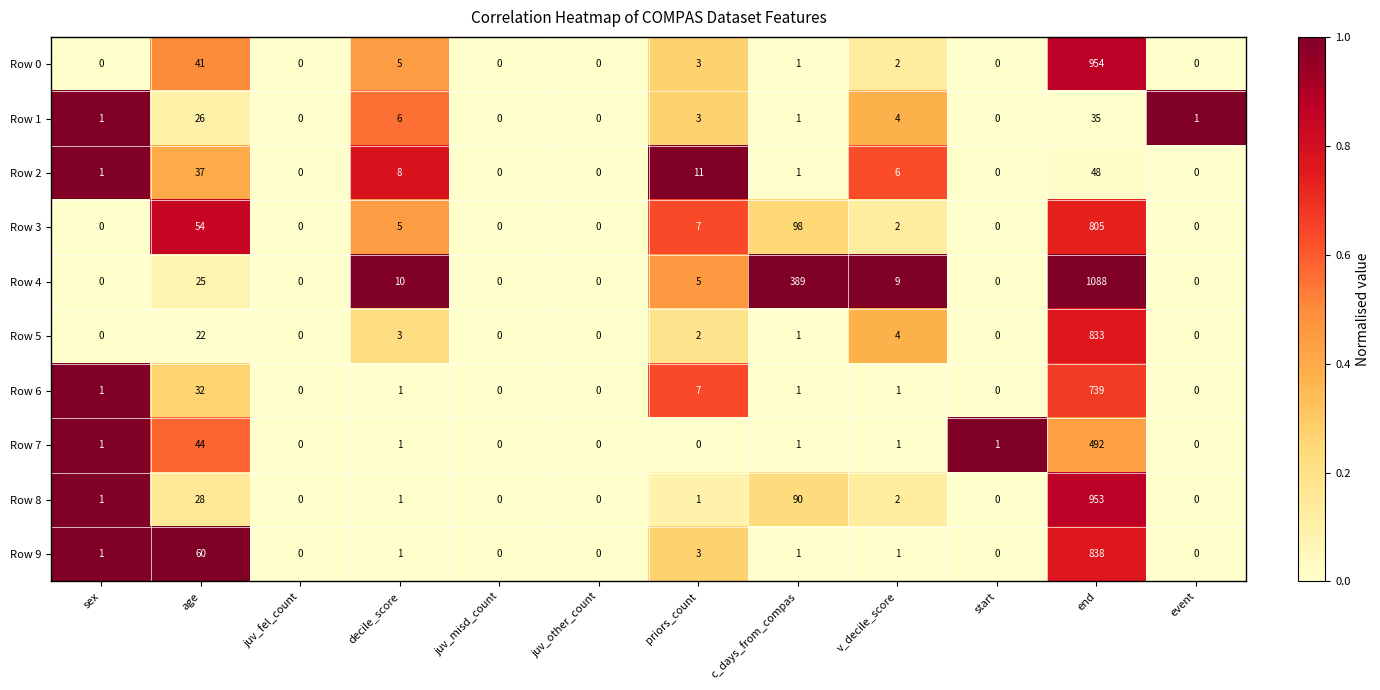

The Row 0 series shows 1 at c_days_from_compas. True or false?

True